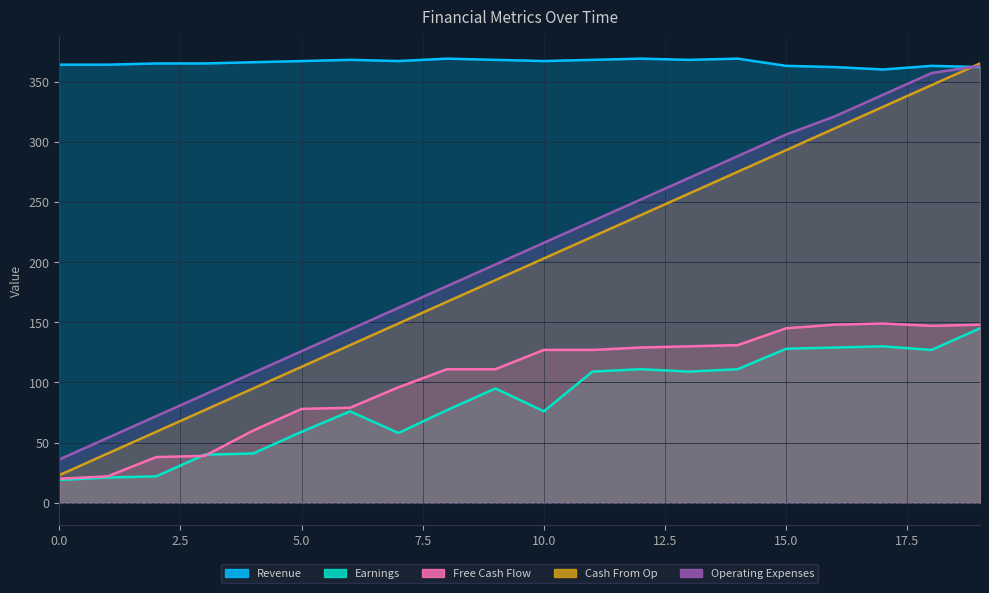

Is the value of Earnings at 4 greater than the value of Cash From Op at 14?

No